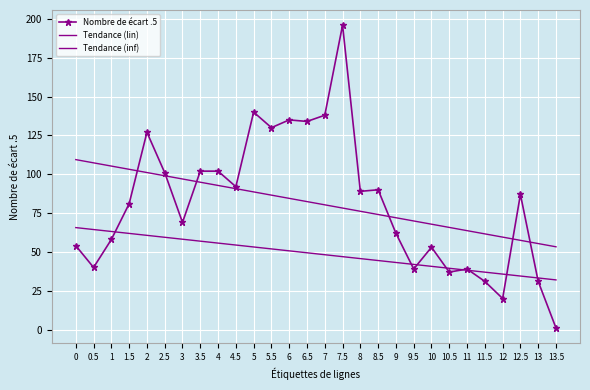

Reading left to right, what are all the values shown in this chart?

0=54	0.5=40	1=58	1.5=81	2=127	2.5=101	3=69	3.5=102	4=102	4.5=92	5=140	5.5=130	6=135	6.5=134	7=138	7.5=196	8=89	8.5=90	9=62	9.5=39	10=53	10.5=37	11=39	11.5=31	12=20	12.5=87	13=31	13.5=1